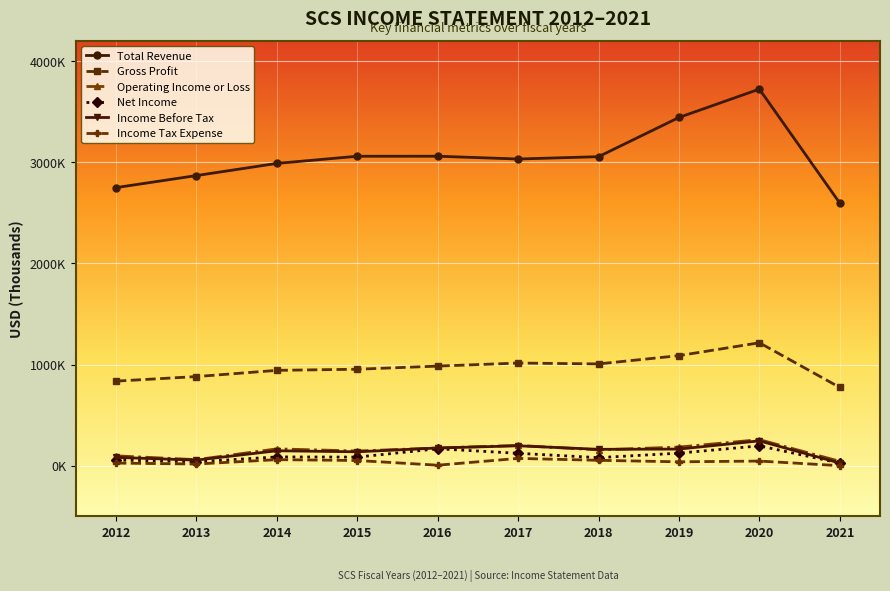

True or false: Gross Profit and Total Revenue cross at least once.

False